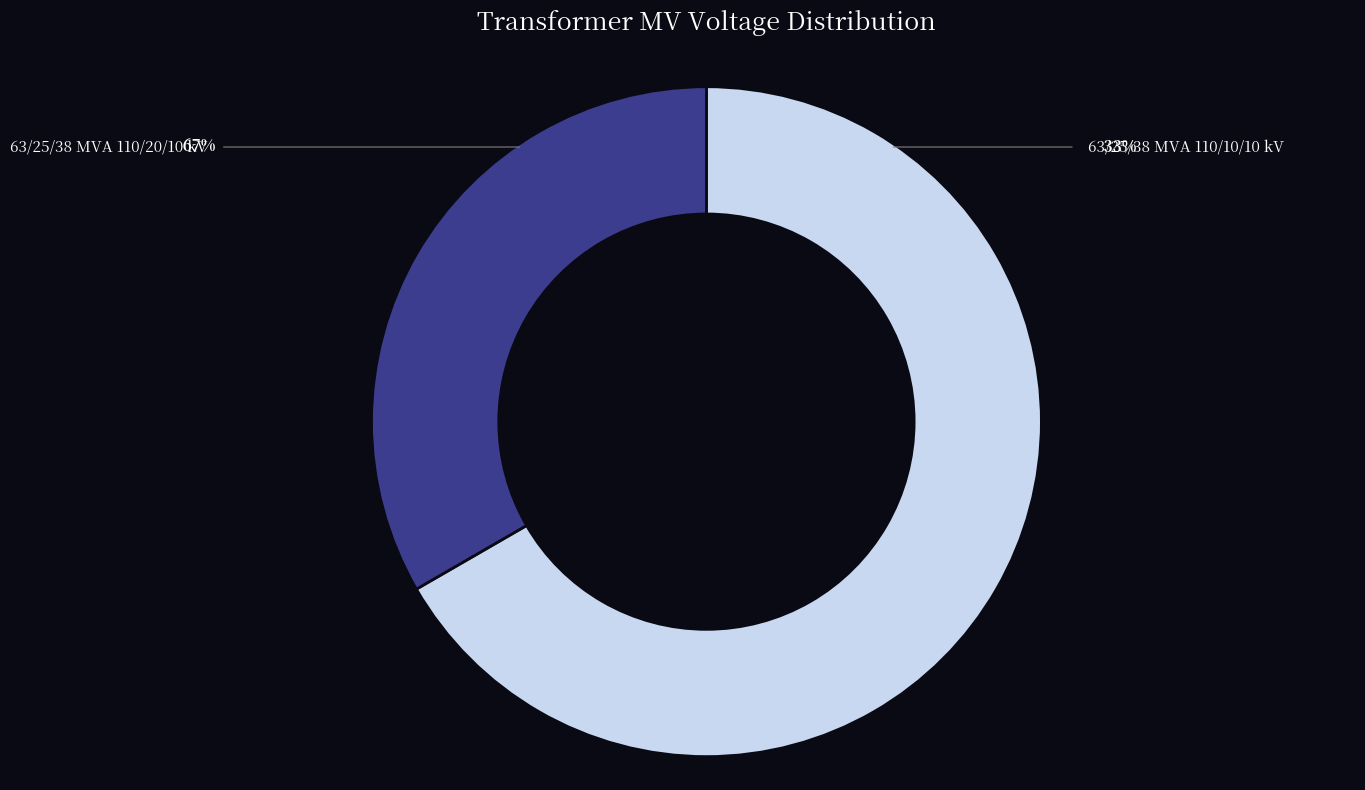

Between 63/25/38 MVA 110/10/10 kV and 63/25/38 MVA 110/20/10 kV, which is larger?

63/25/38 MVA 110/20/10 kV